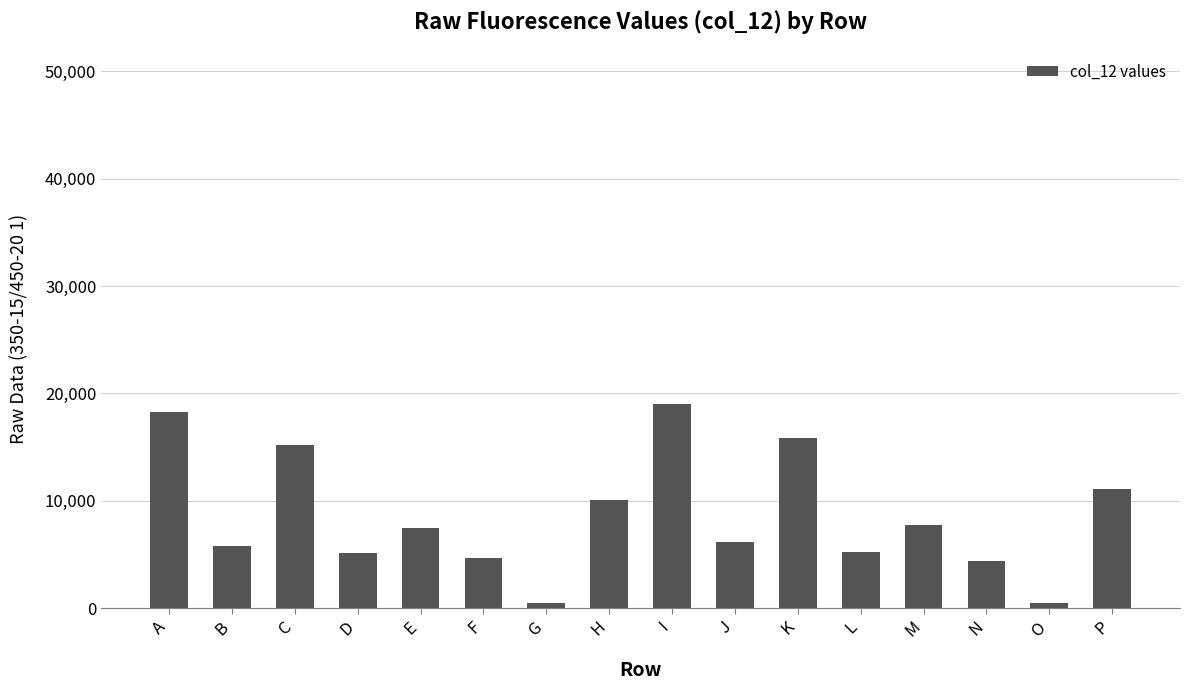

The chart shows a value of 473 at O. True or false?

True